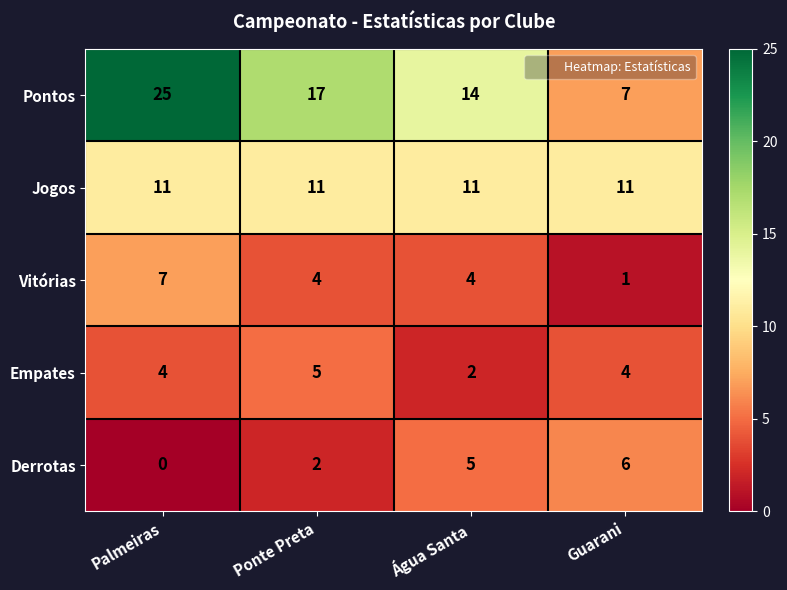

At Ponte Preta, list the series in order from largest to smallest.

Pontos, Jogos, Empates, Vitórias, Derrotas